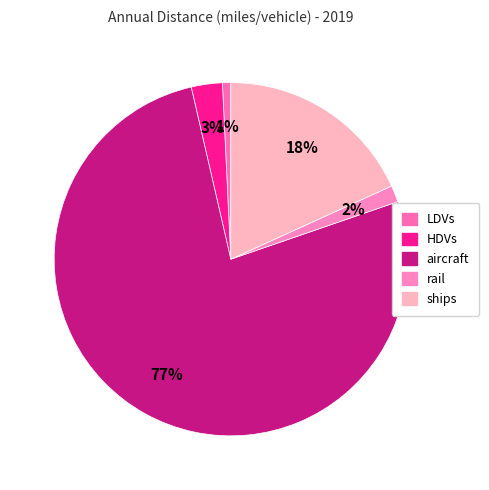

Rank the categories by value from highest to lowest.

aircraft, ships, HDVs, rail, LDVs